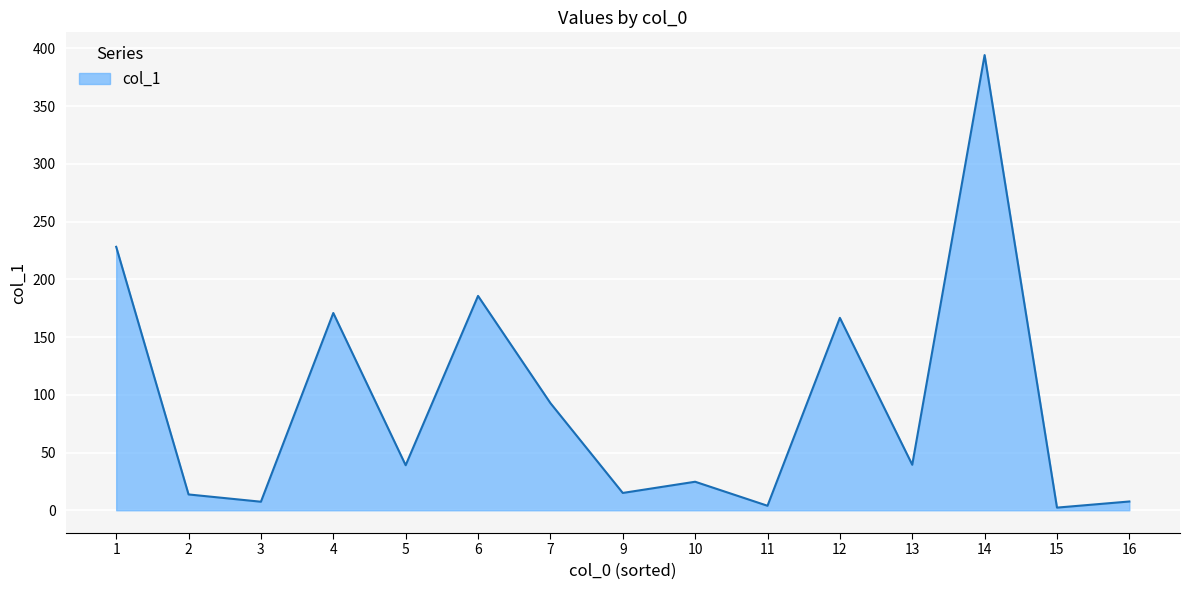

Does the chart display data point markers on the line(s)?

No